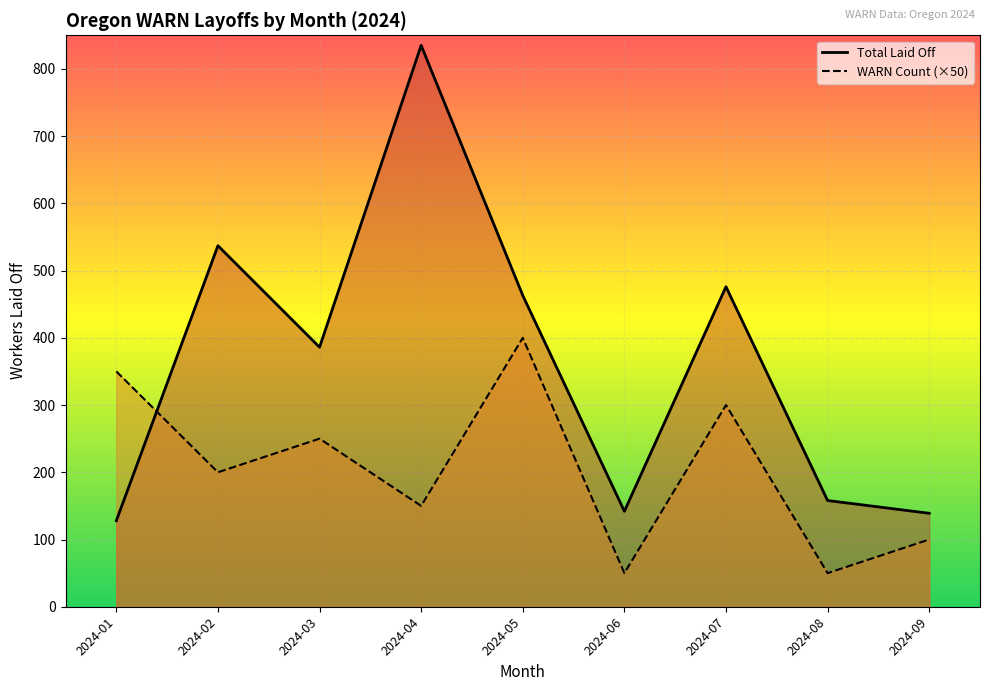

Reading left to right, what are all the values shown in this chart?

Total Laid Off: 128	537	386	835	463	142	476	158	139
WARN Count (×50): 350	200	250	150	400	50	300	50	100